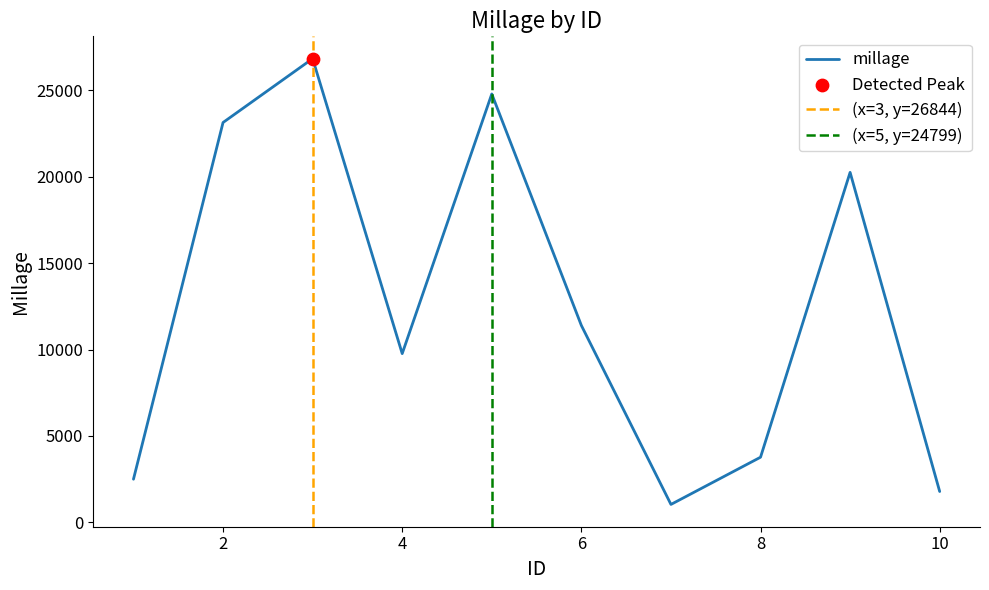

What is the ratio of the value at 2 to the value at 1?

9.3